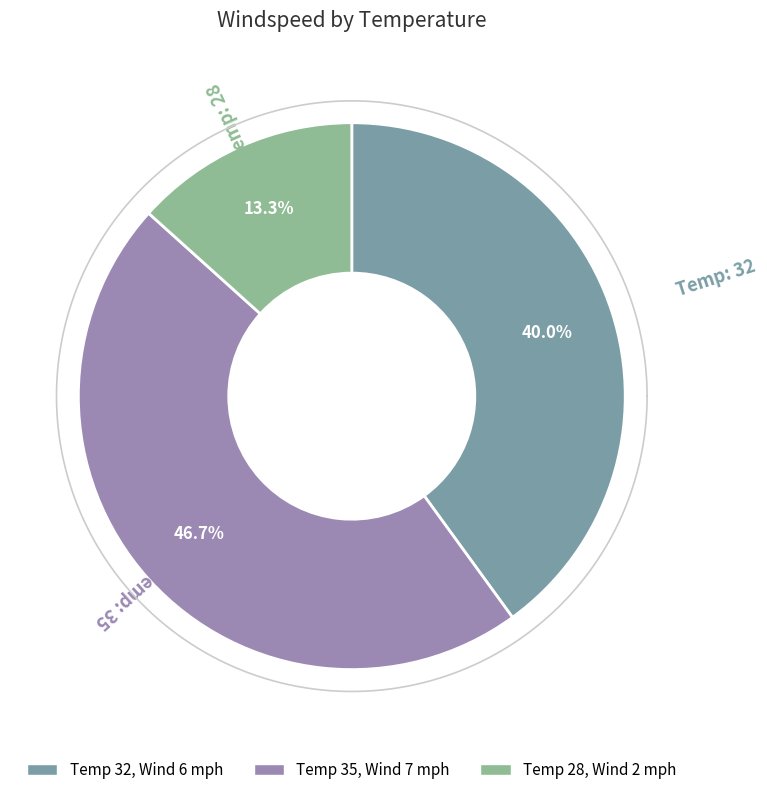

What is the largest slice in the pie chart?

35